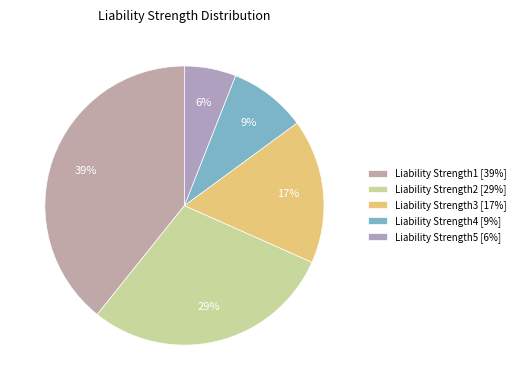

Count the number of slices in the pie.

5